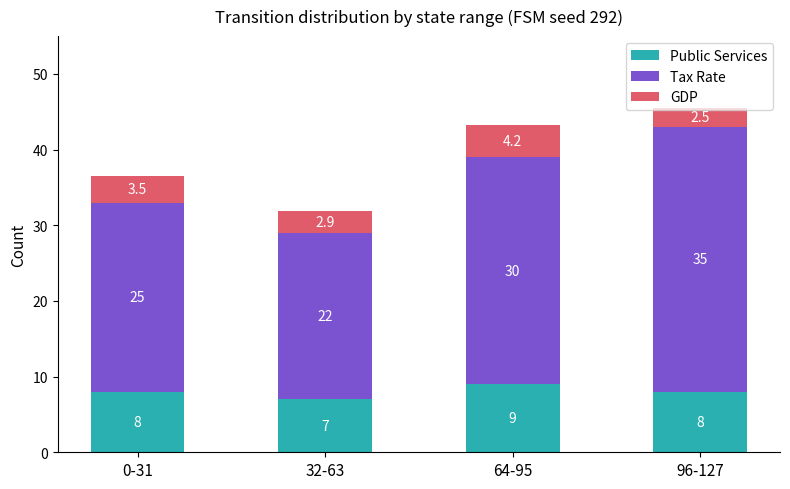

What is the sum of the Public Services values at 96-127 and 64-95?

17.0